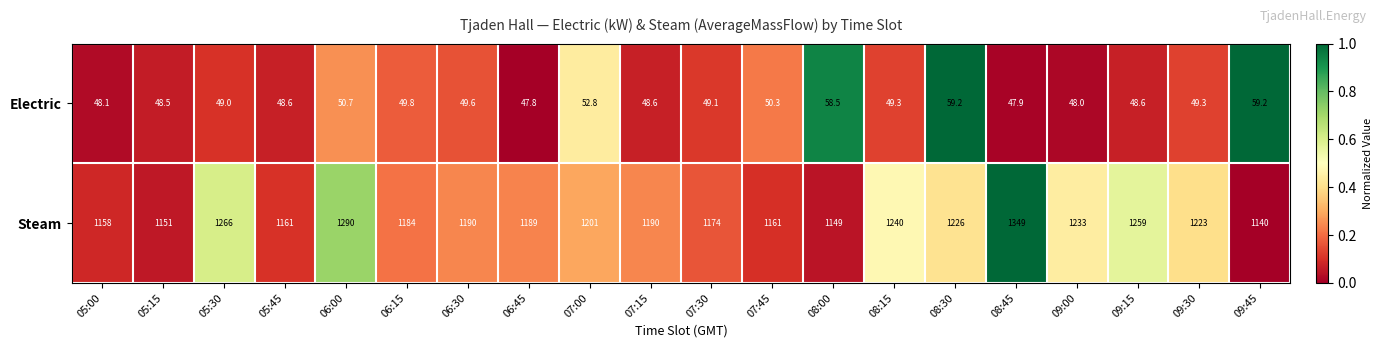

What is the sum of the Steam values at 06:30 and 07:15?

2380.0